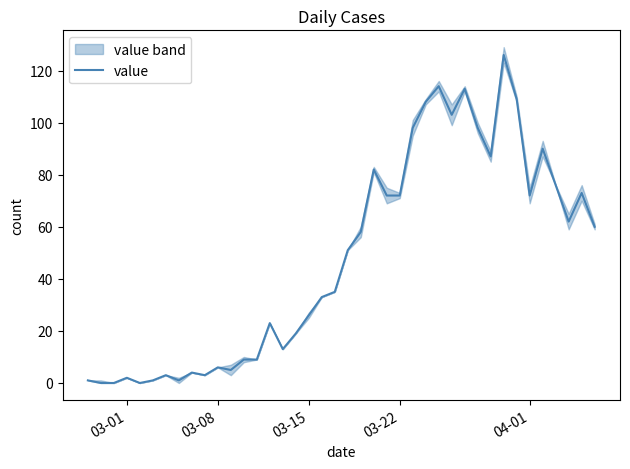

What is the value of the 35th point from the left?

72